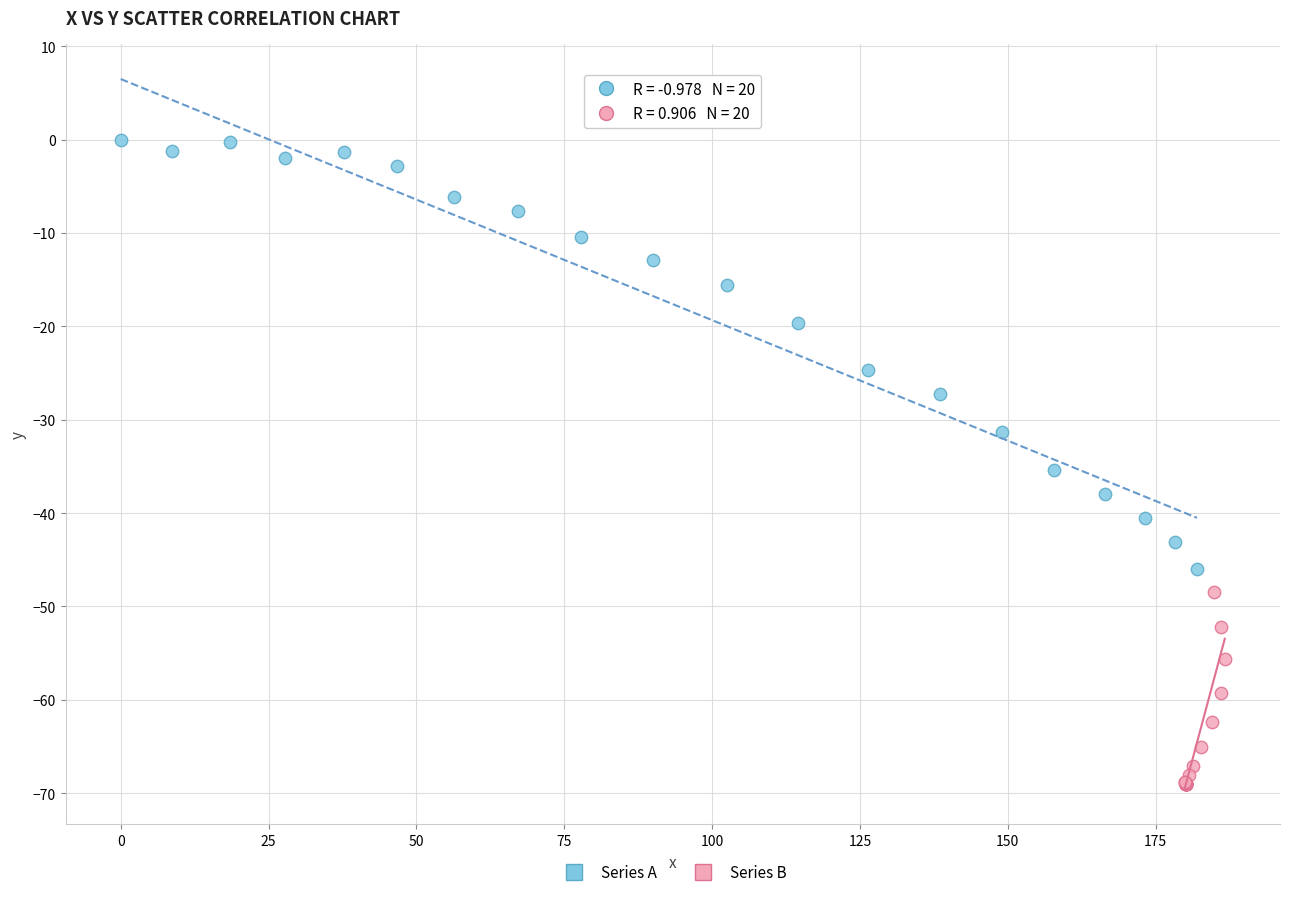

Which series contains the lowest Y value?

Series B